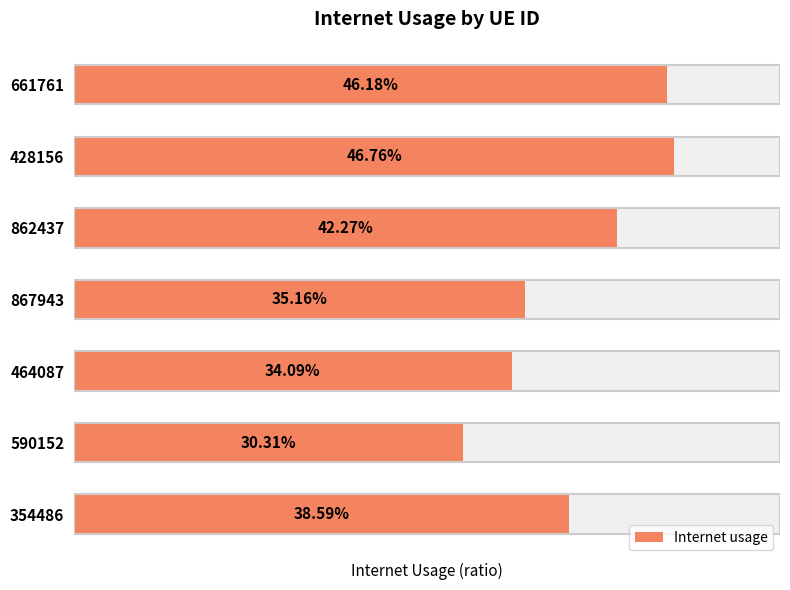

What is the greatest value displayed?

0.5